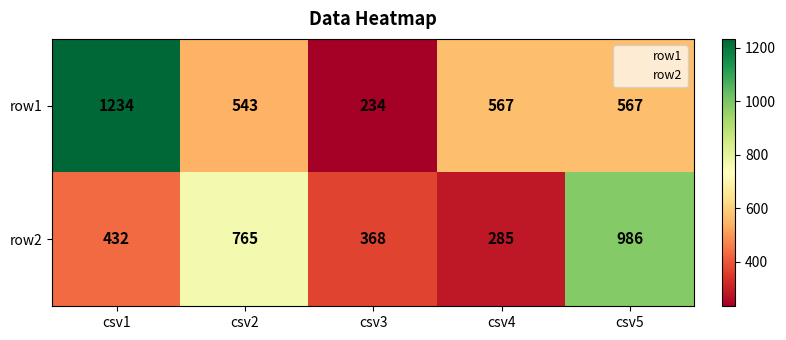

At which category is the sum across all series the highest?

csv1